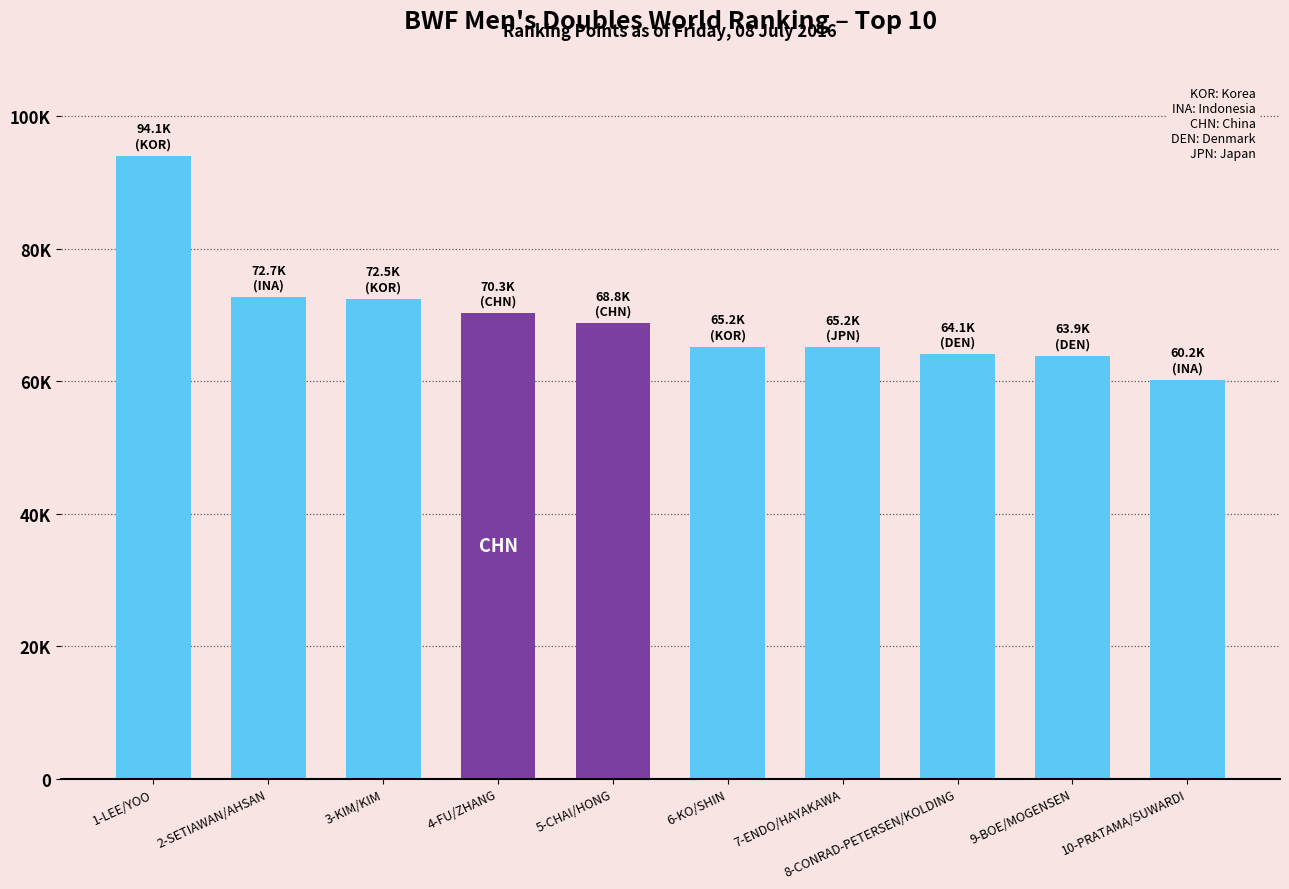

Are the bars horizontal?

No